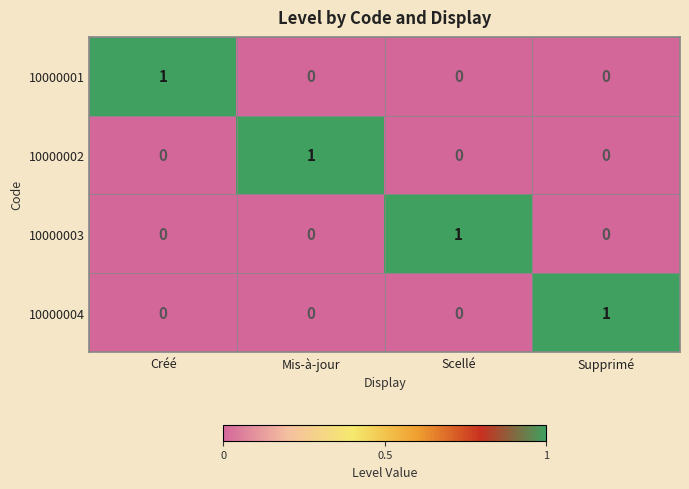

Is the value of 10000004 at Créé greater than the value of 10000001 at Créé?

No